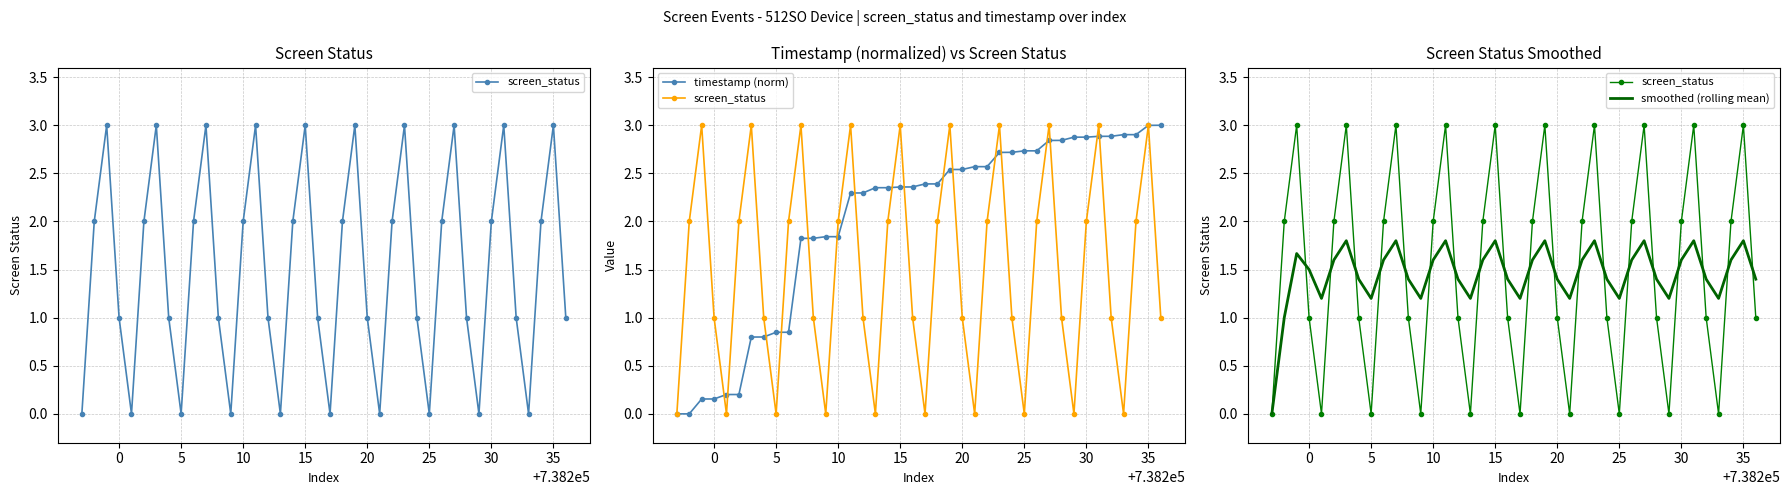

The timestamp (norm) series shows 1.0 at 39. True or false?

False